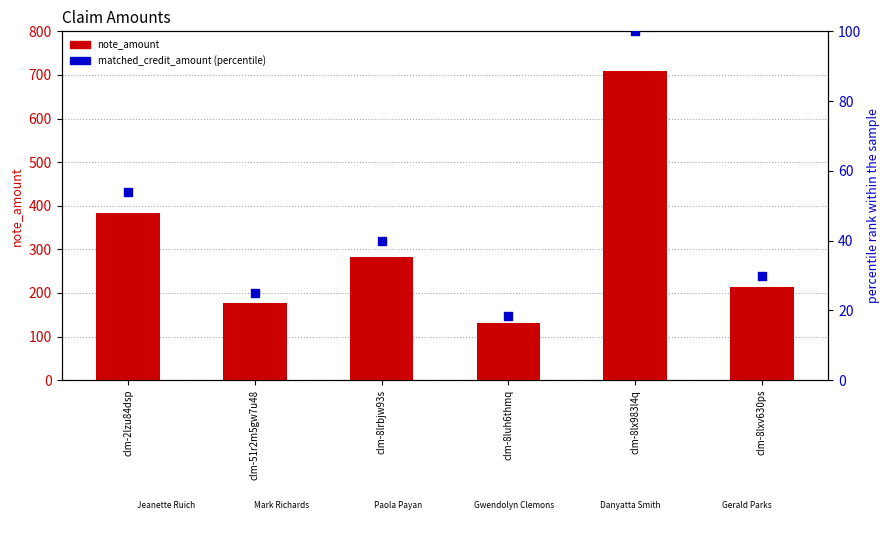

Which series reaches the minimum Y coordinate?

matched_credit_amount (percentile rank)